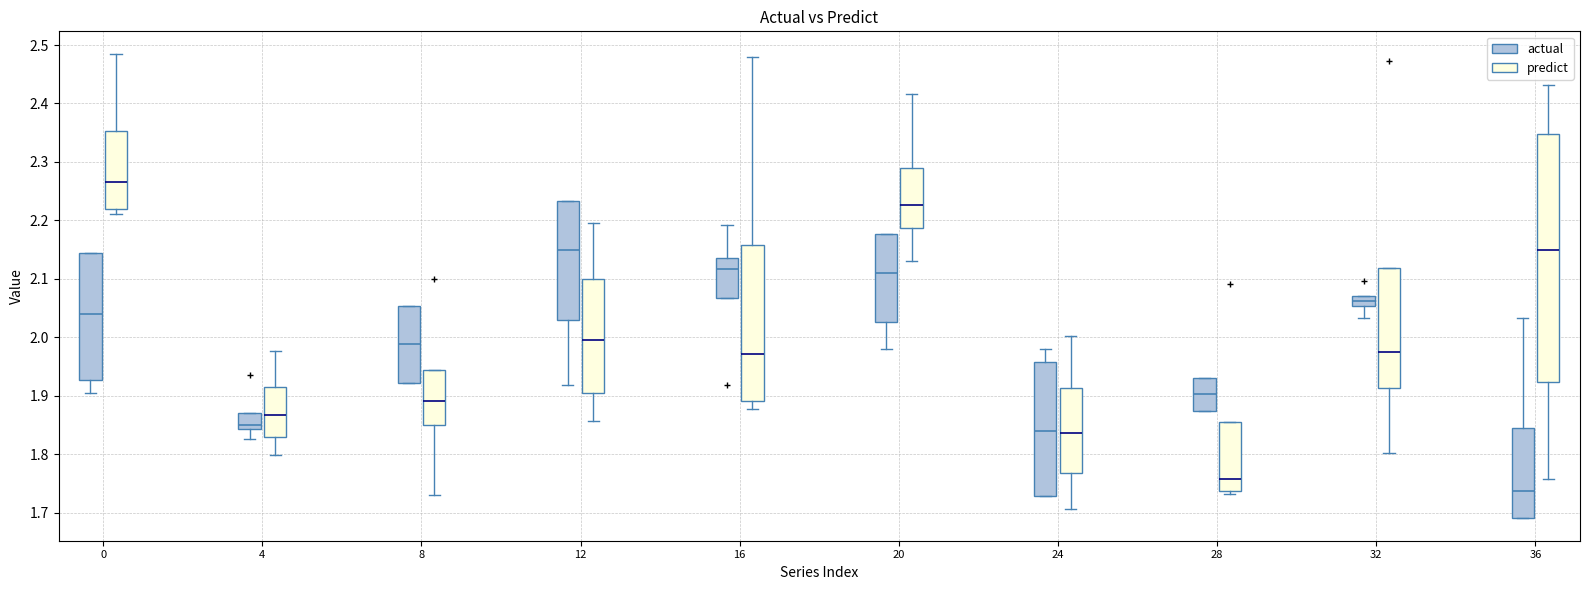

Where is the lower edge of the box for 24 (predict) on the y-axis? The values are not printed on the chart, so give them approximately, as read against the axis.

1.77